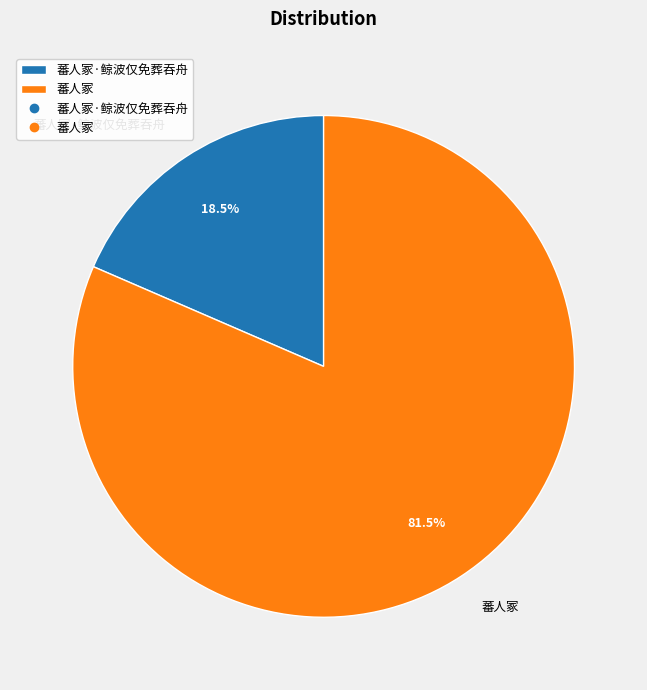

To the nearest percent, what is the average slice percentage?

50%